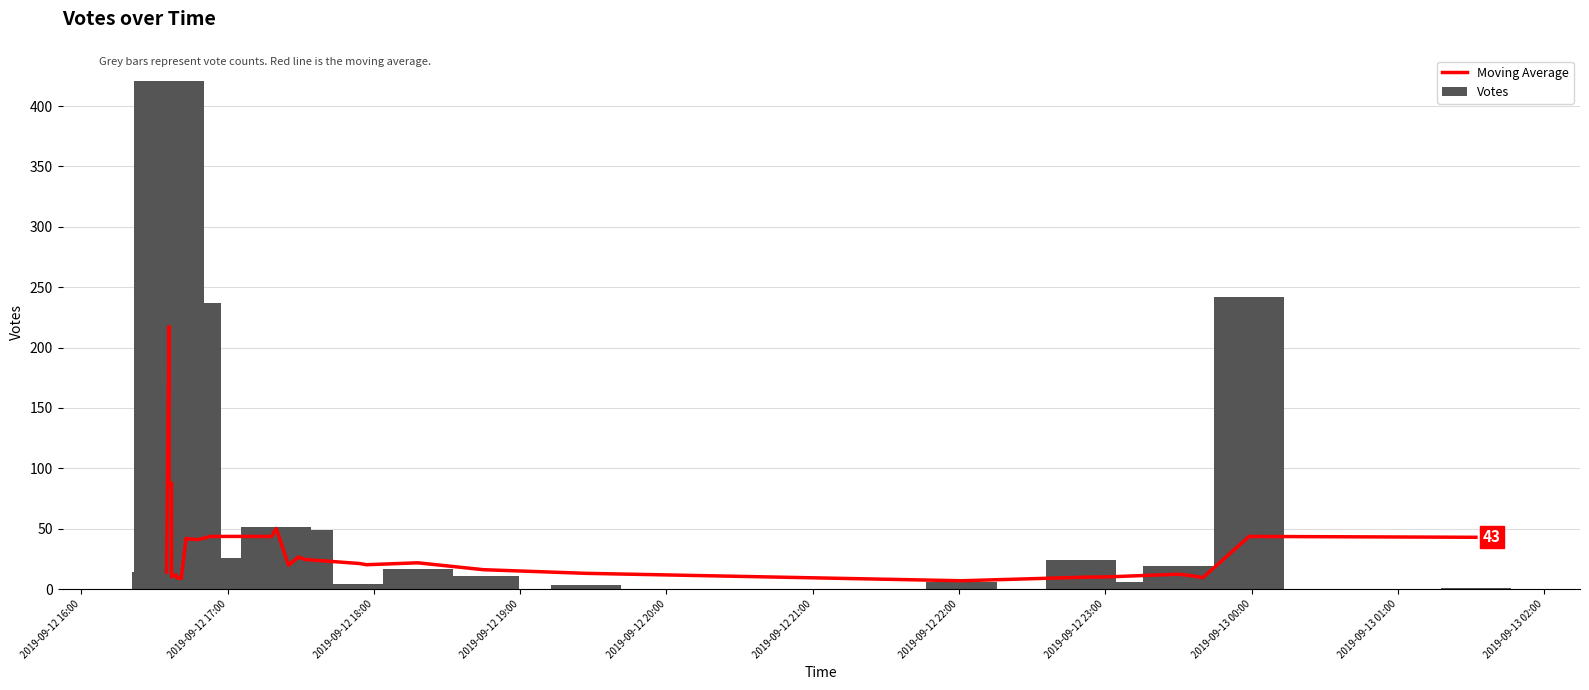

At how many categories does at least one series exceed 328?

1